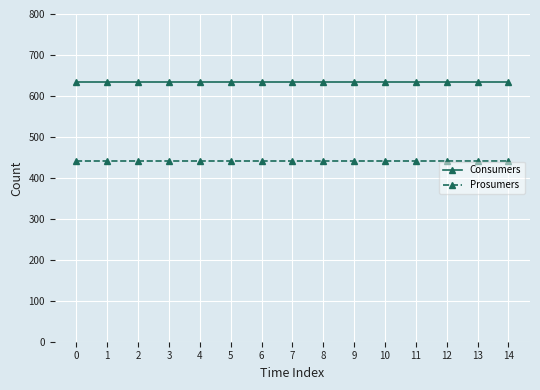

Is the value of Prosumers at 7 greater than the value of Consumers at 14?

No